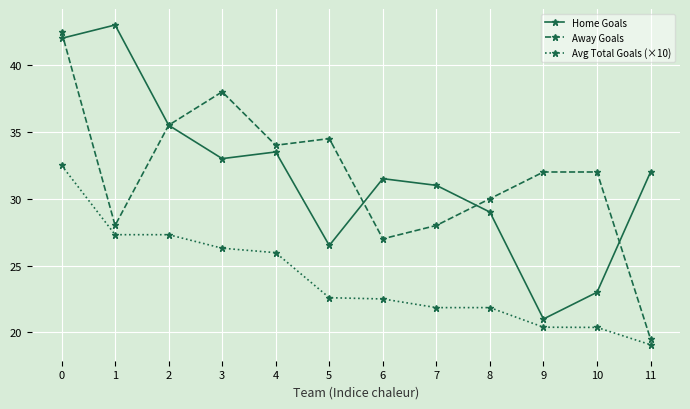

What is the value of the Away Goals point at the 5th from the left?

34.0